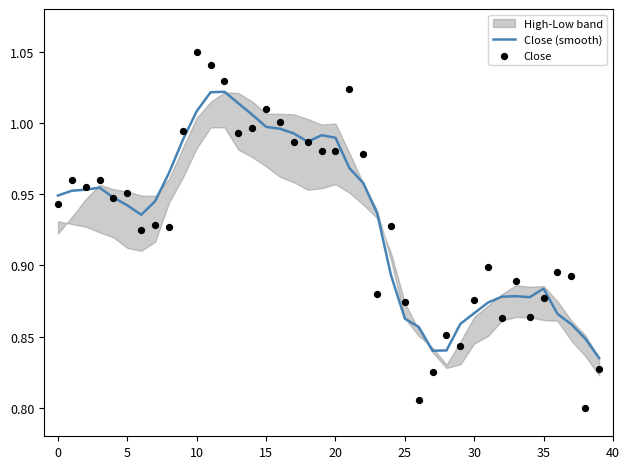

Is the value of Close (smooth) at 18 greater than the value of Close at 14?

No